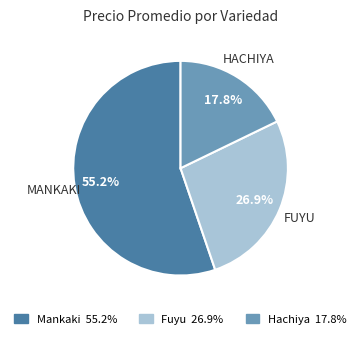

Which slice is the largest?

Mankaki 55.2%